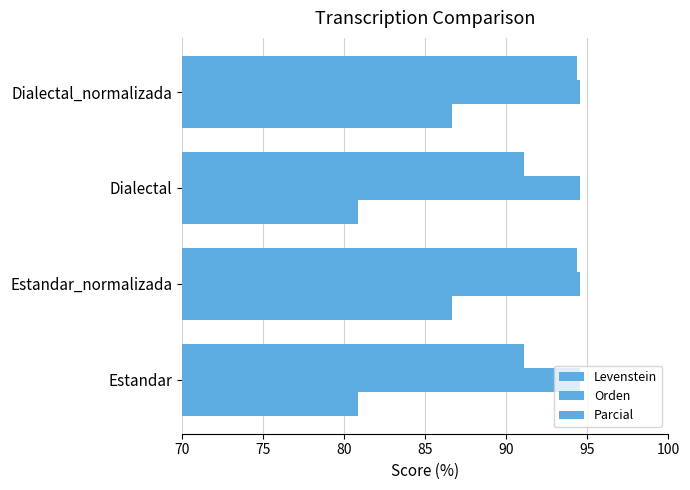

How many data points in Levenstein are less than 86?

2